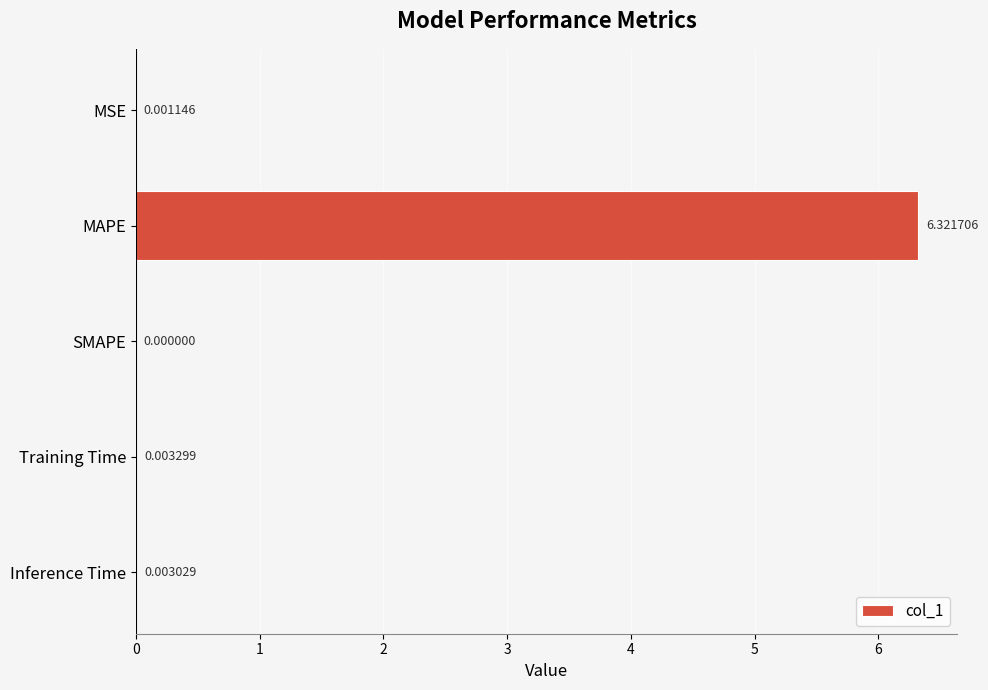

What is the sum of the values at MAPE and Training Time?

6.3